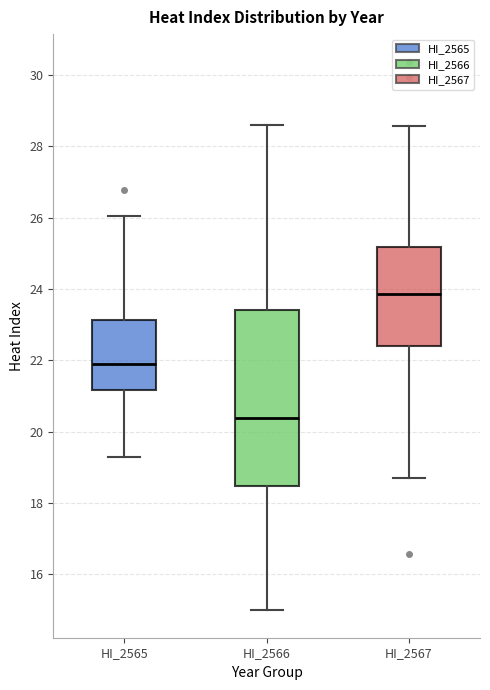

Comparing the boxes themselves (not the whiskers), which one is the tallest?

HI_2566